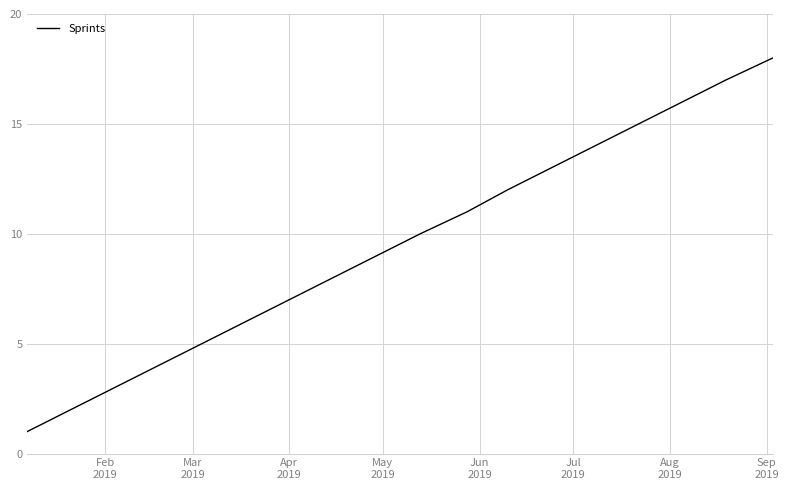

Reading left to right, list all the values displayed in this chart.

1	2	3	4	5	6	7	8	9	10	11	12	13	14	15	16	17	18